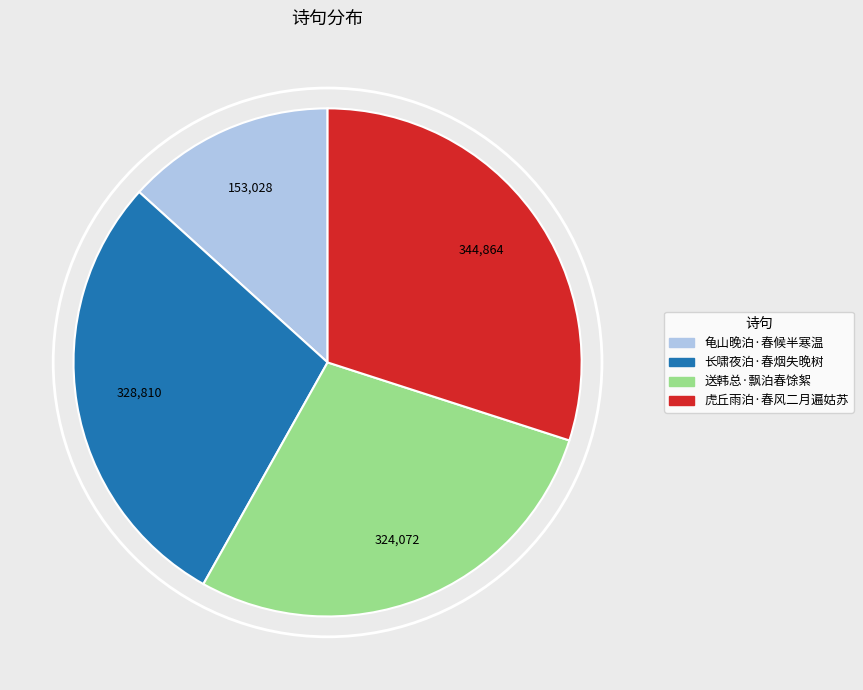

Is there any slice that represents more than half of the pie?

No